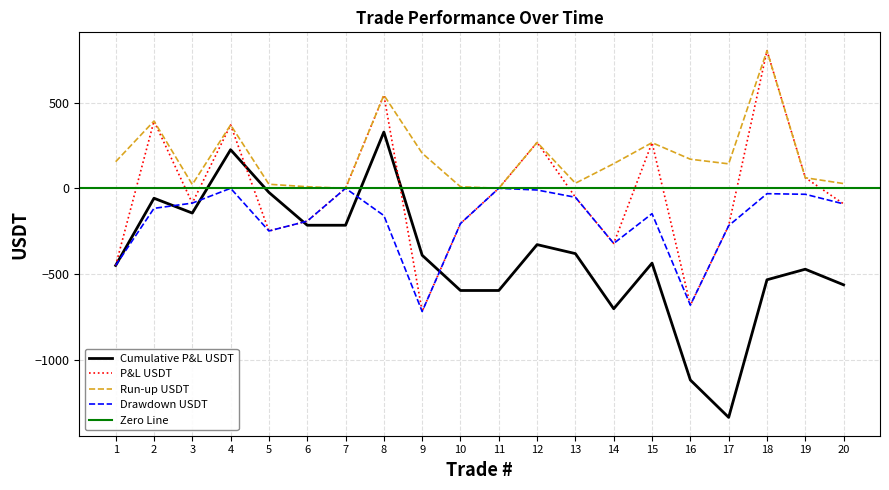

Which category has the lowest value across all series?

17